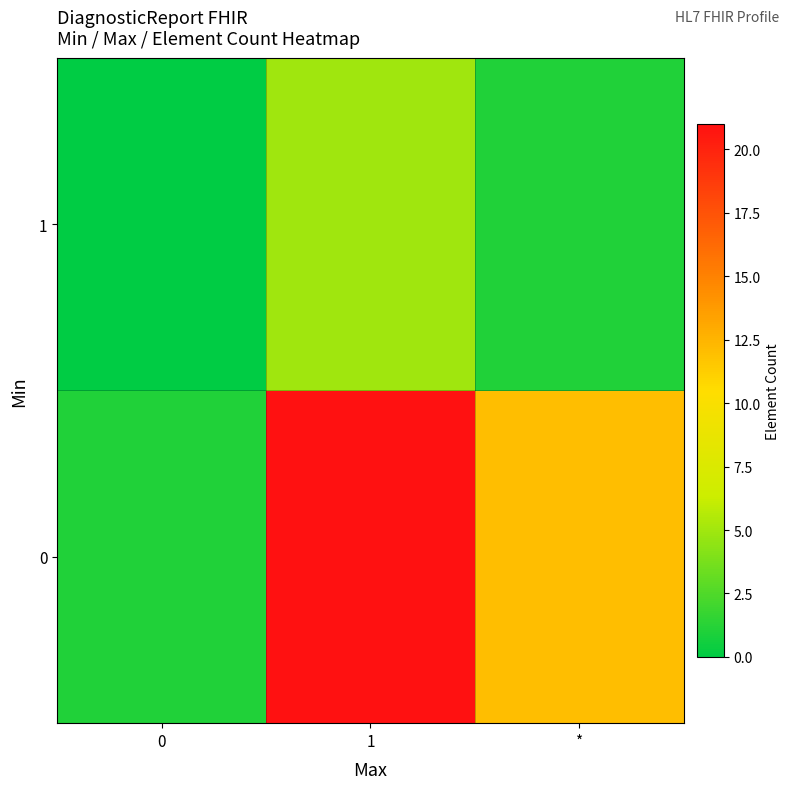

At which category is the sum across all series the highest?

1